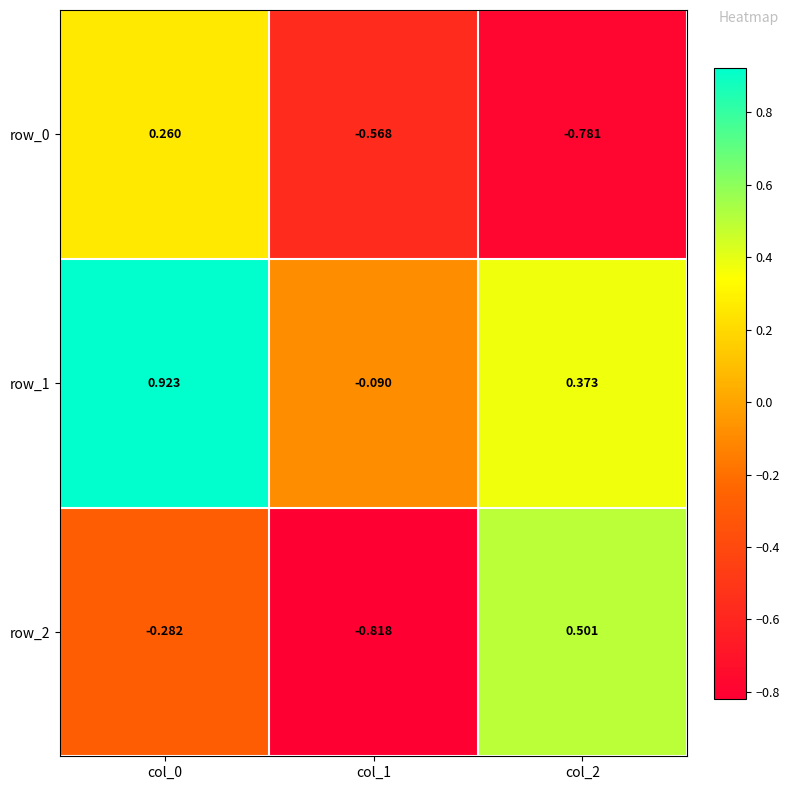

What is the difference between the maximum and minimum values in the row_2 series?

1.3